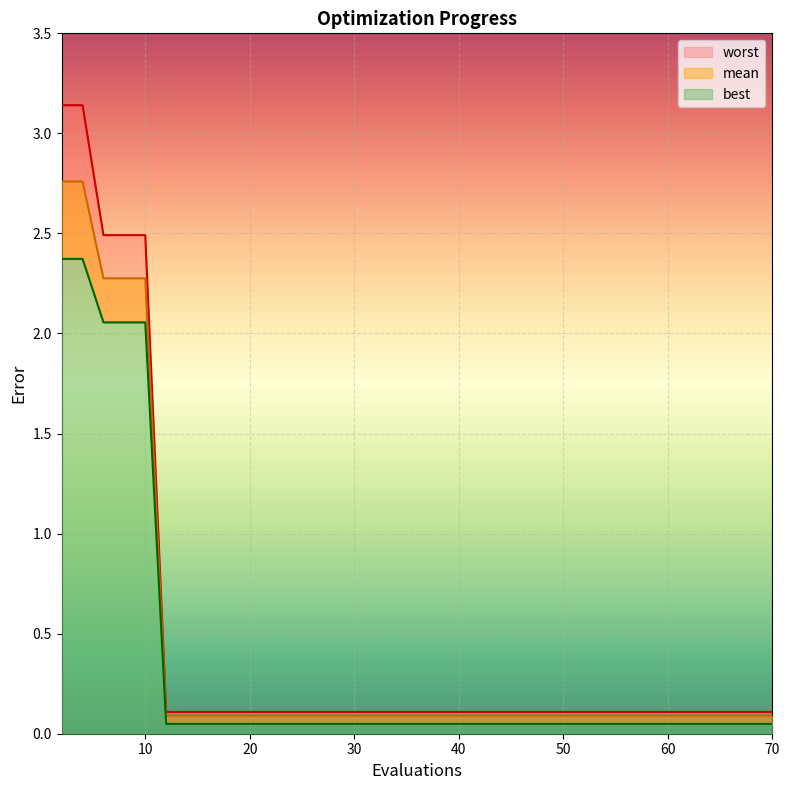

What is the value of the mean point at the 12th from the left?

0.1